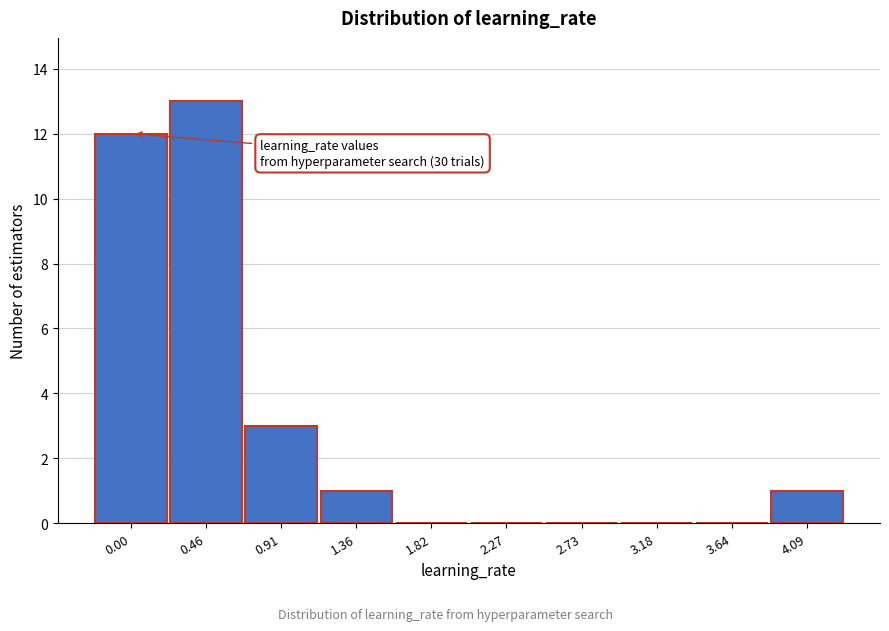

Reading right to left, extract all data points from this chart.

4.09=1	3.64=0	3.18=0	2.73=0	2.27=0	1.82=0	1.36=1	0.91=3	0.46=13	0.00=12